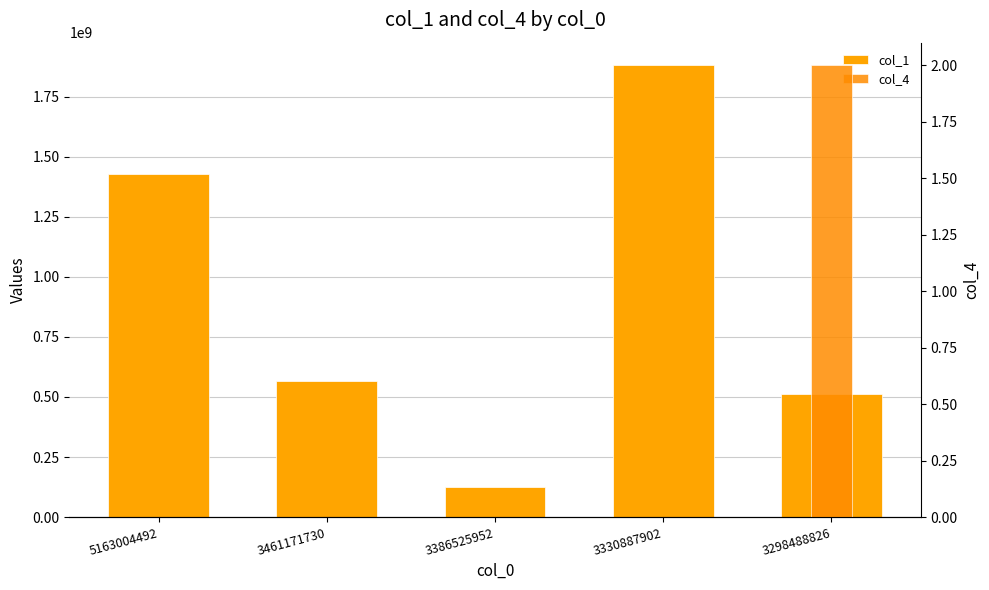

At which label is col_4 closest to 1?

5163004492